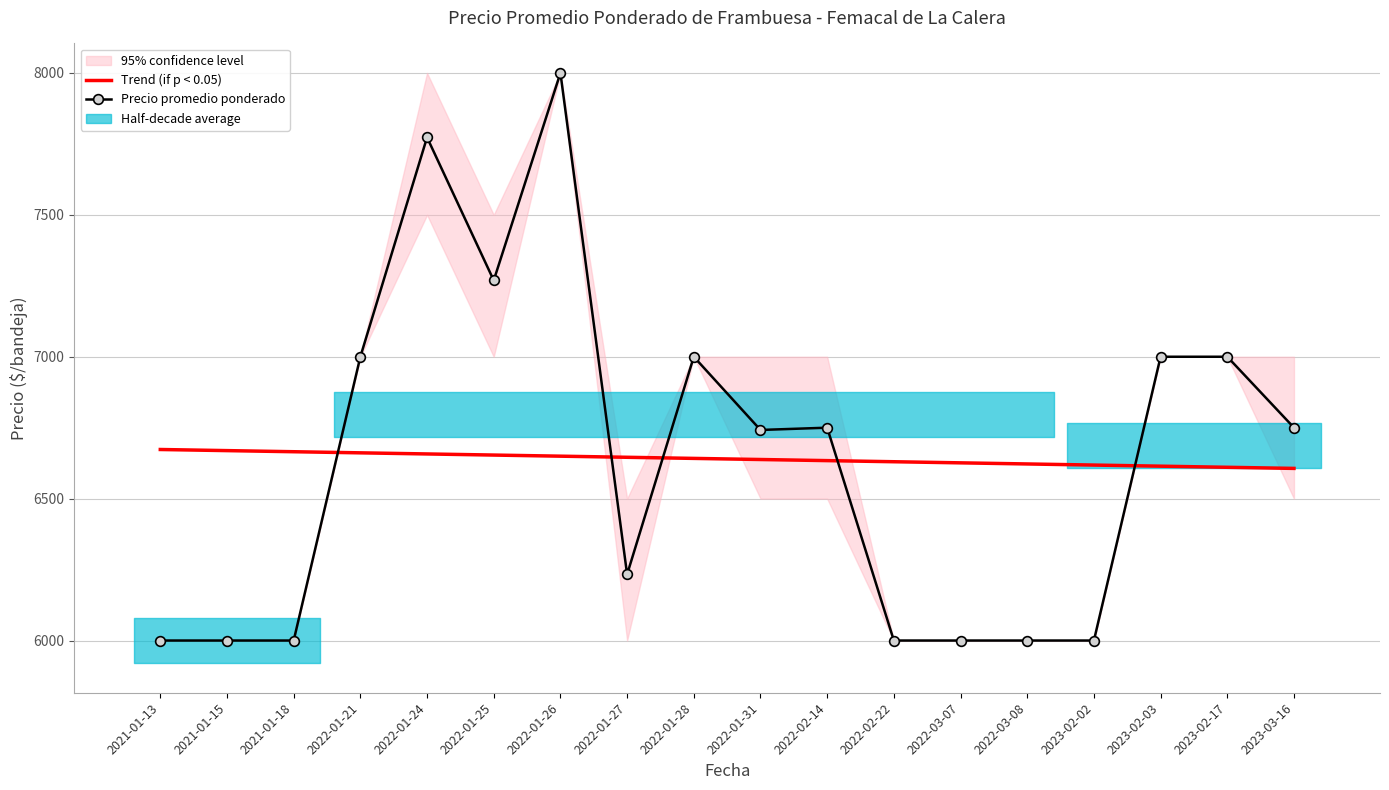

After their last crossing, which series has the higher values: Precio promedio ponderado or Trend (if p < 0.05)?

Precio promedio ponderado